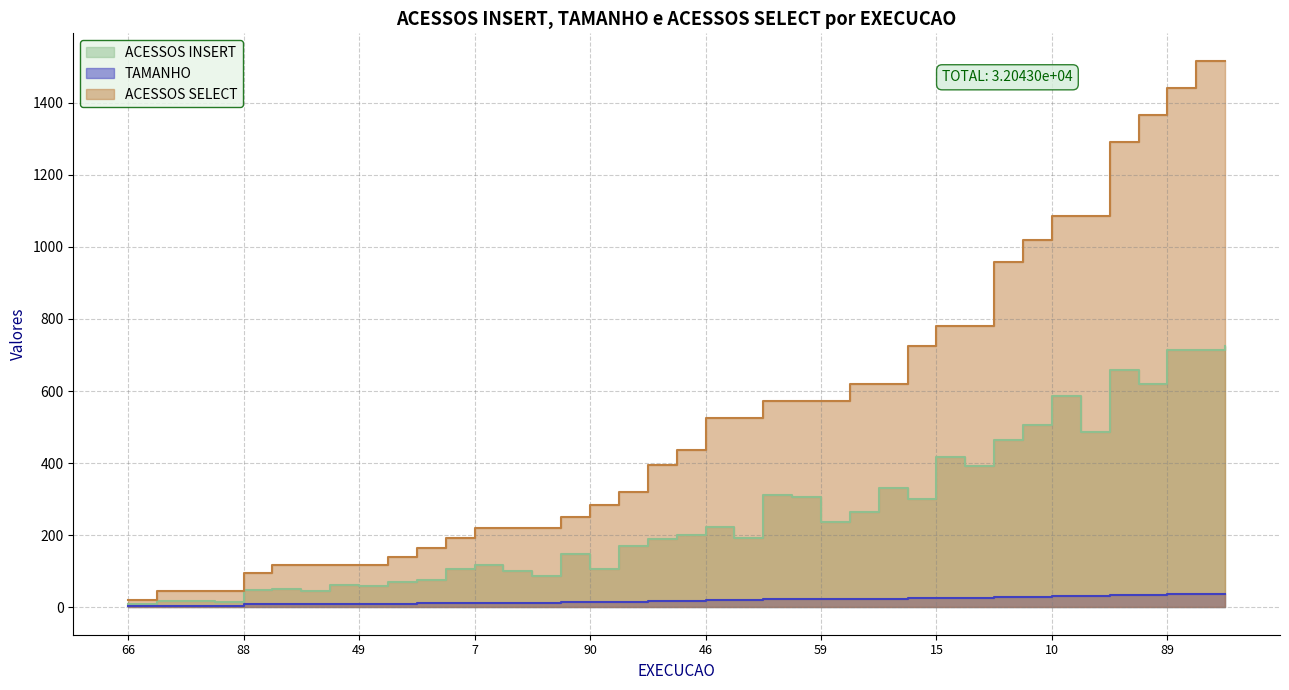

True or false: ACESSOS INSERT has a value of 149 at 3.

True